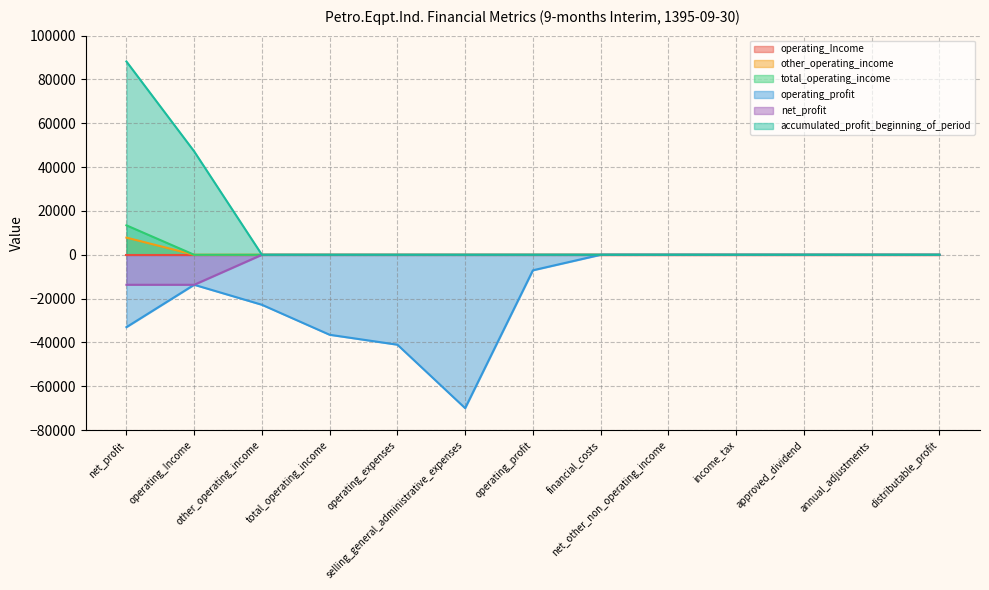

True or false: accumulated_profit_beginning_of_period has more than 0 interior local peaks.

False